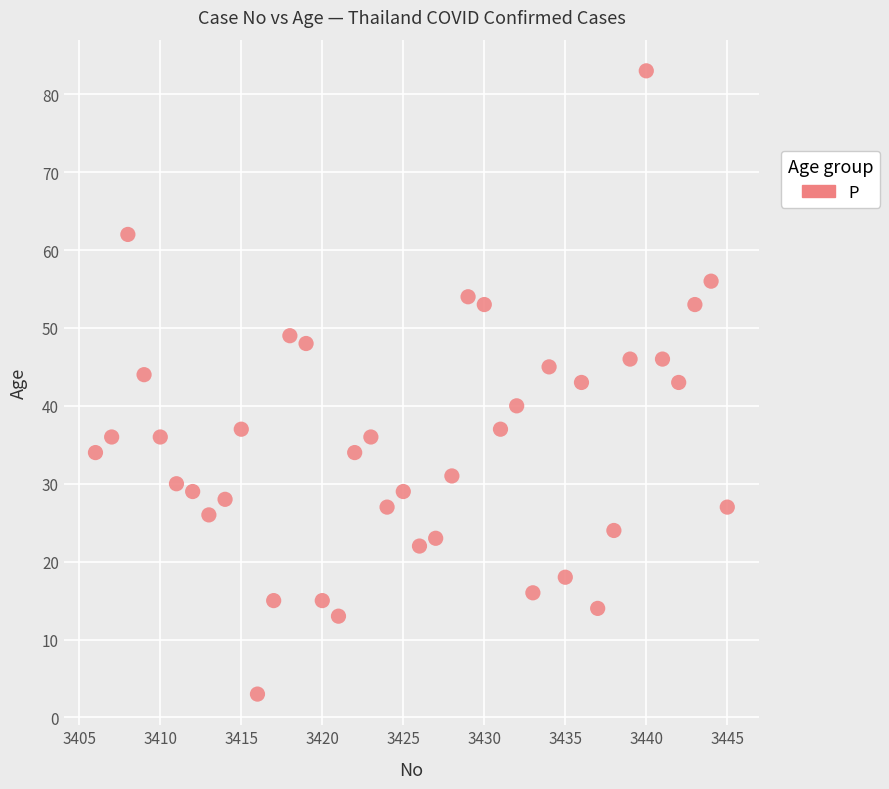

What is the range of X values (max minus min)?

39